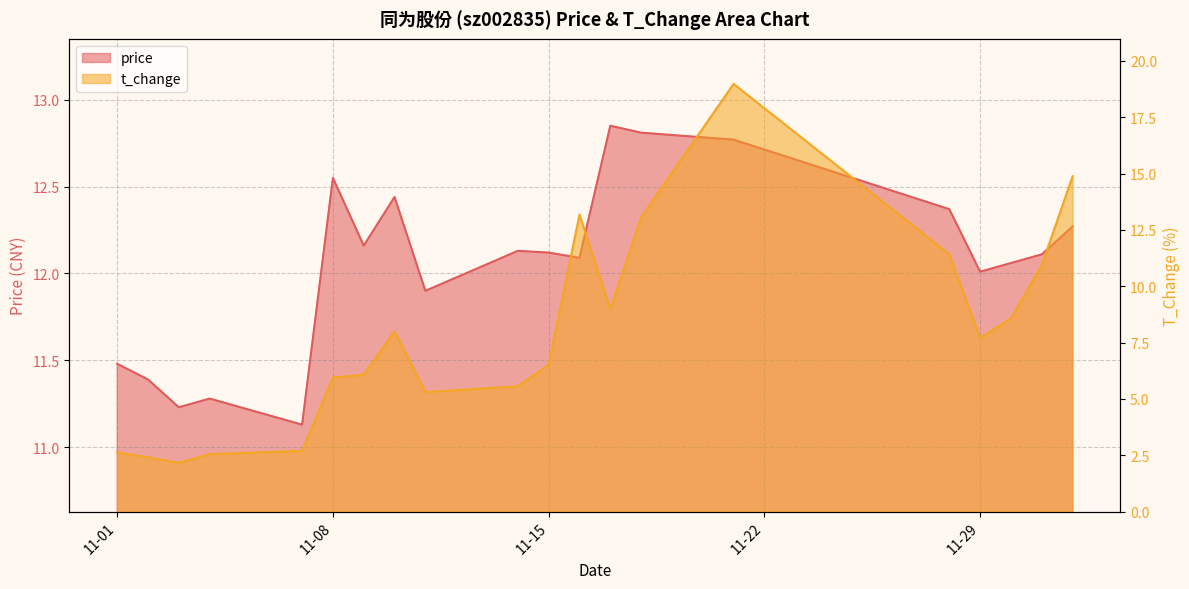

Where is the first local minimum for t_change?

2022-11-03